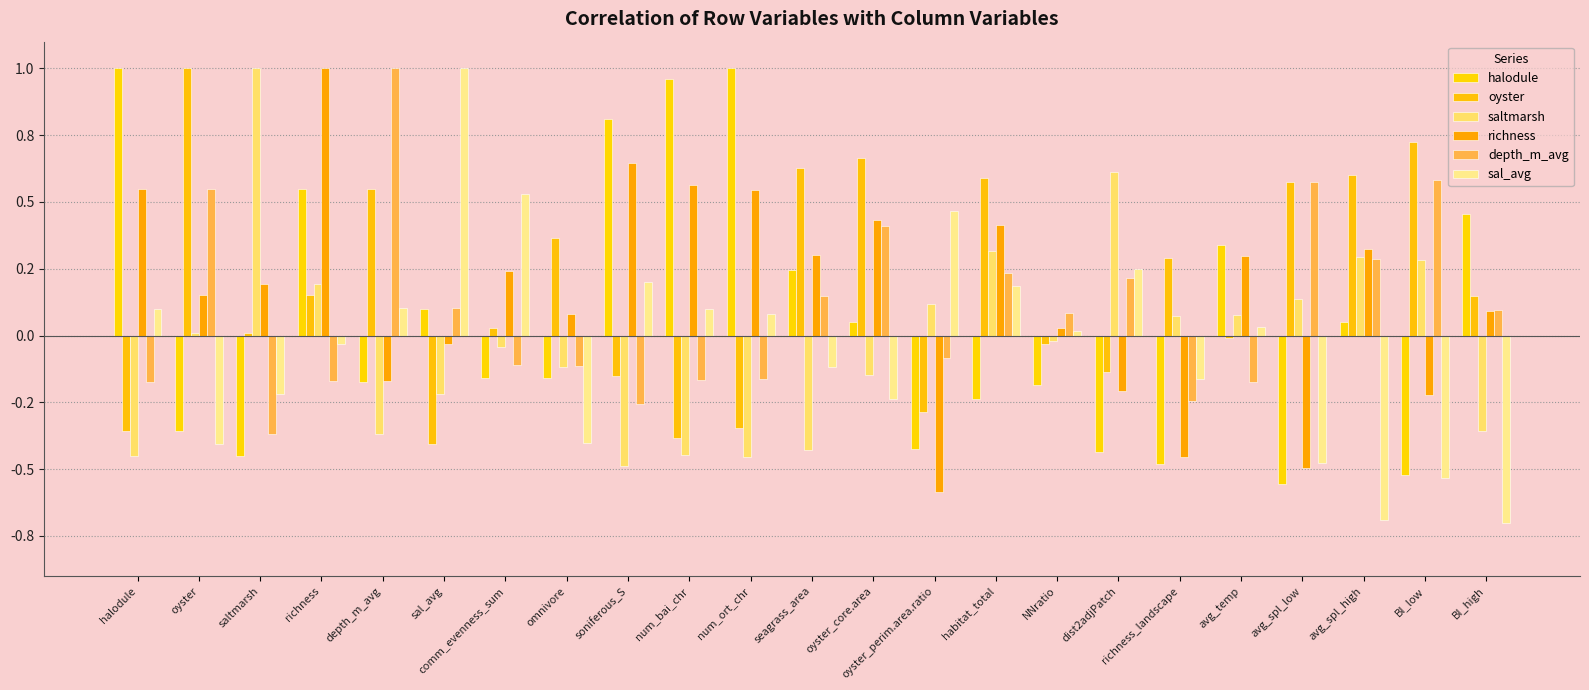

At which label does halodule first exceed 0?

halodule